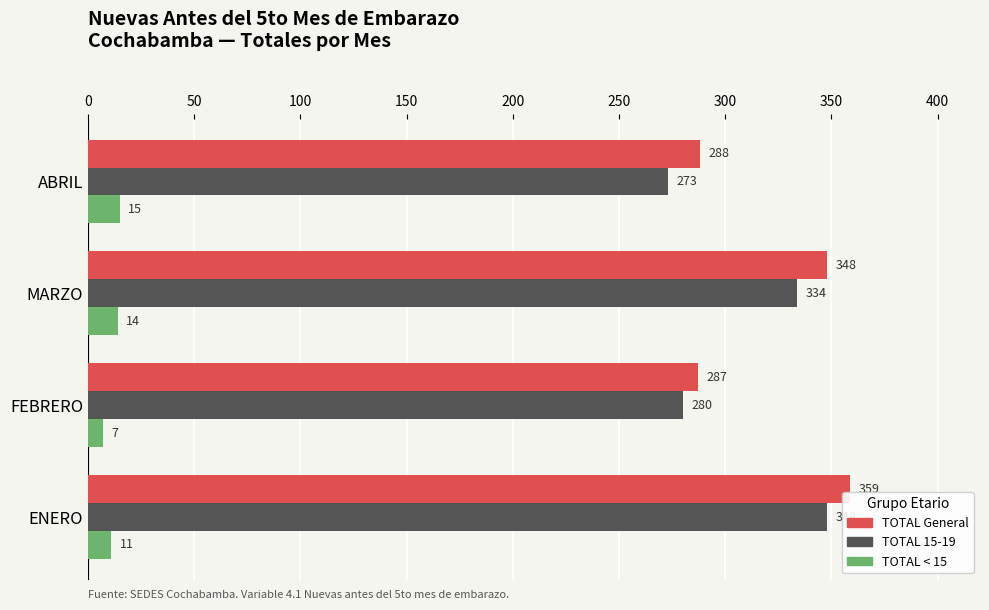

Where is TOTAL General nearest to the value 323?

MARZO